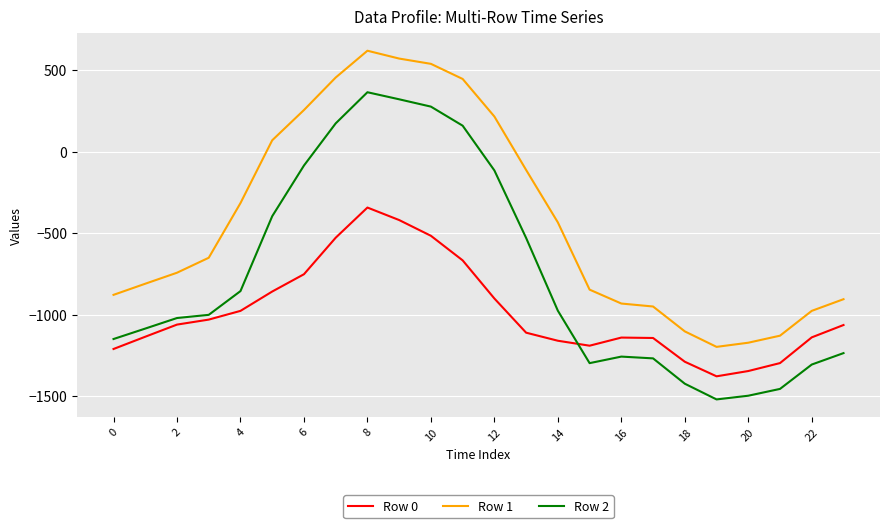

Which series has the largest range (max minus min)?

Row 2